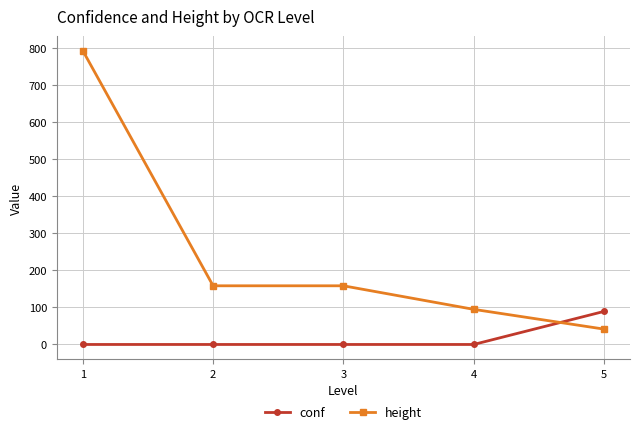

Is the value of conf at 3 greater than the value of height at 4?

No